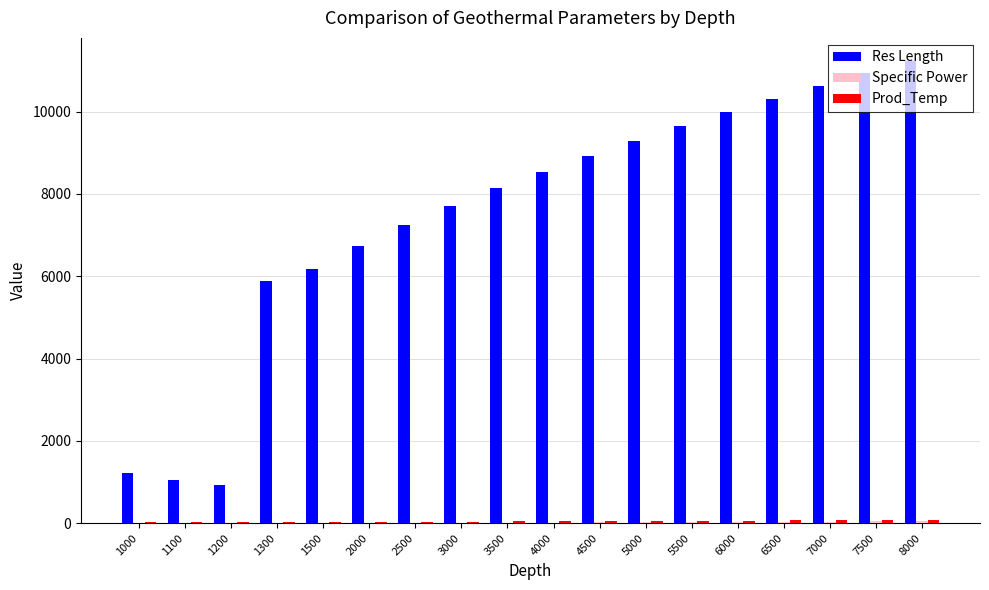

What is the spread (max minus min) of values at 5000?

9273.9